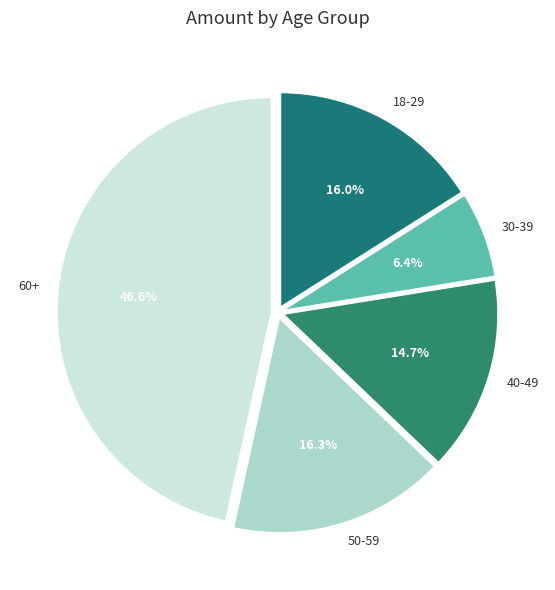

How many slices are in this pie chart?

5